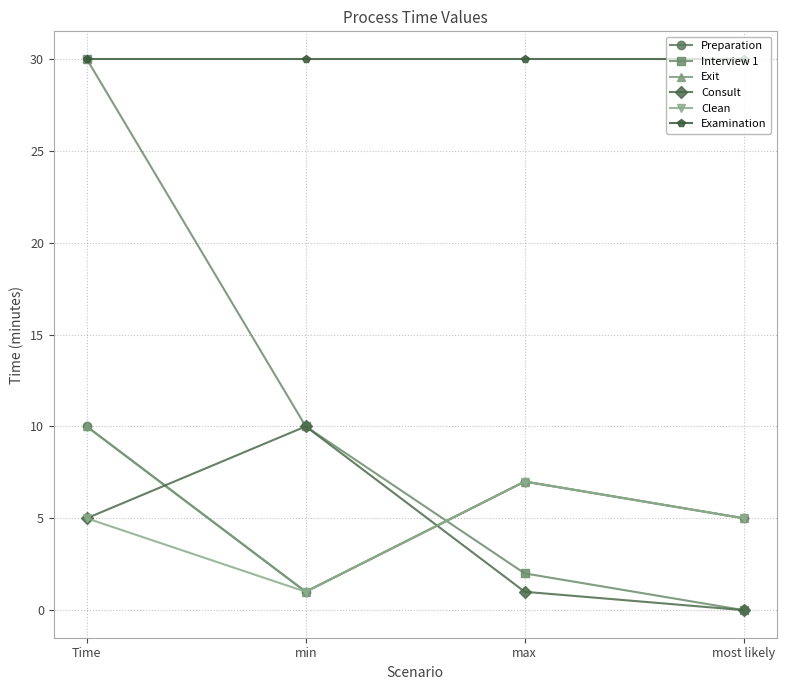

What is the label of the 4th point from the left?

most likely